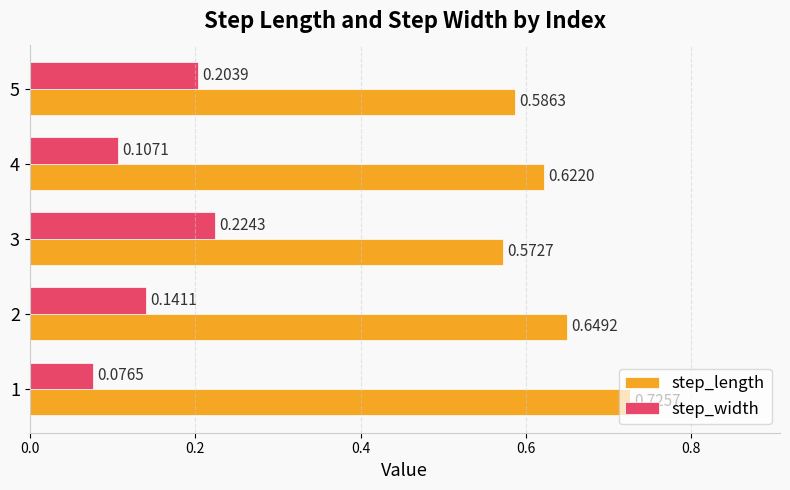

What are all the series names shown in the legend?

step_length, step_width